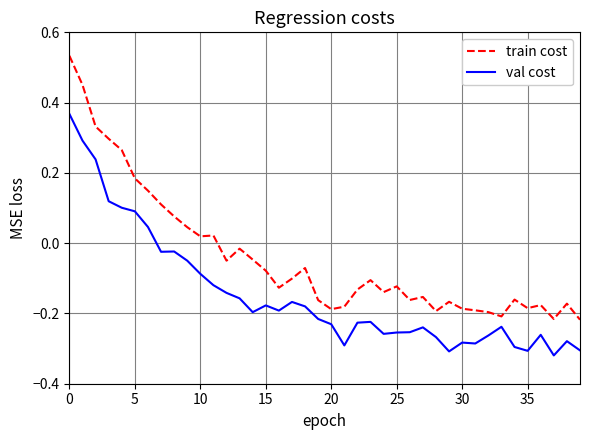

True or false: val cost and train cost cross at least once.

False